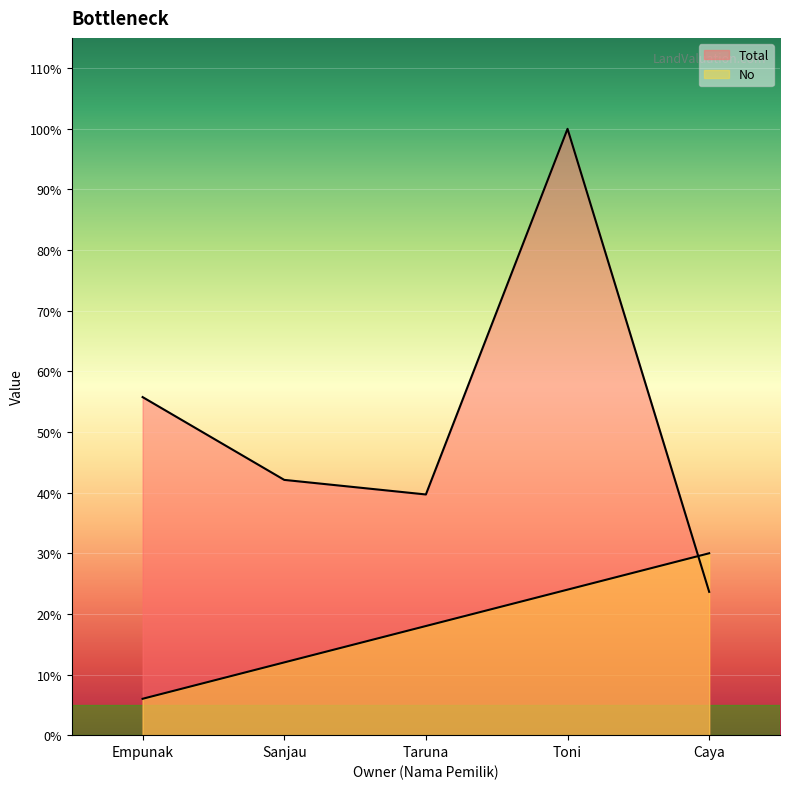

At which category does the chart reach its minimum across all series?

Empunak